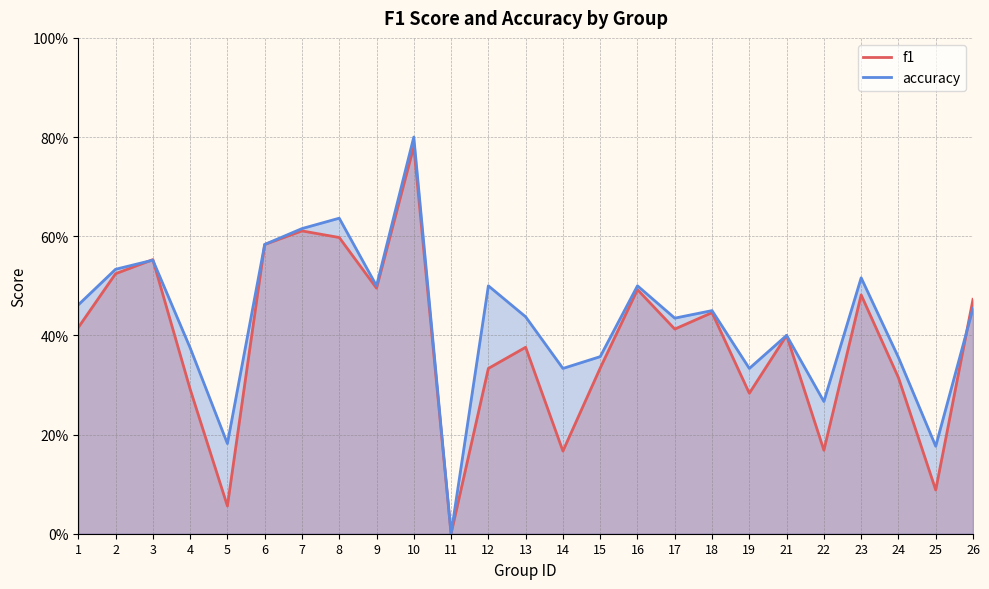

What is the value of the accuracy point at the 7th from the left?

0.6